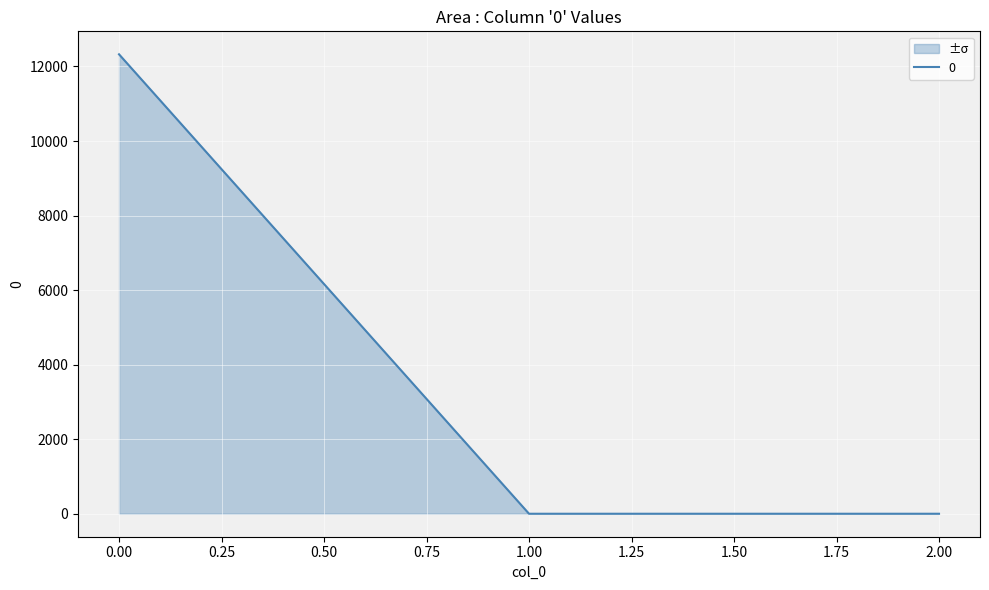

The value at 2.00 is 6086.8. True or false?

False